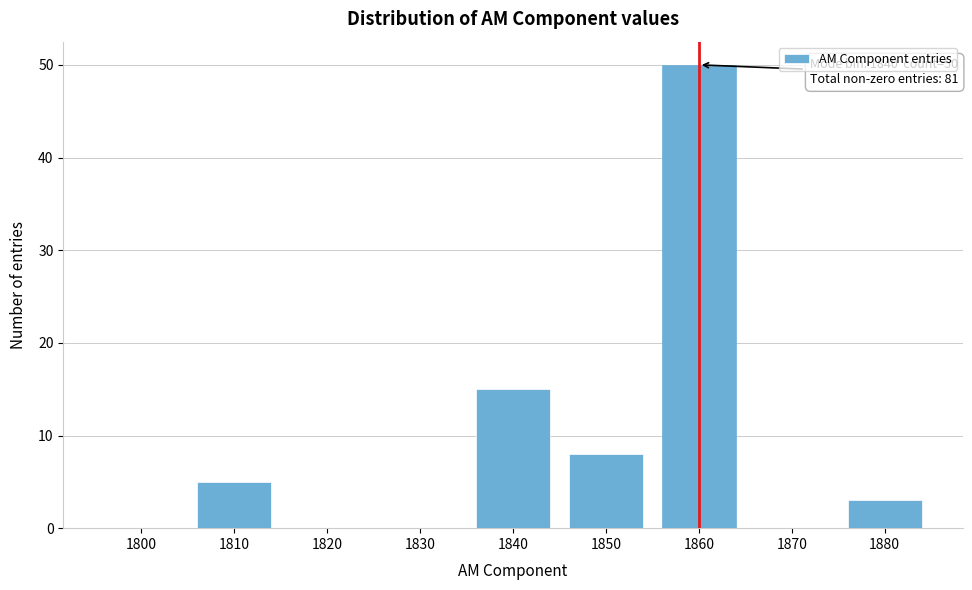

Reading left to right, list all the values displayed in this chart.

1800=0	1810=5	1820=0	1830=0	1840=15	1850=8	1860=50	1870=0	1880=3